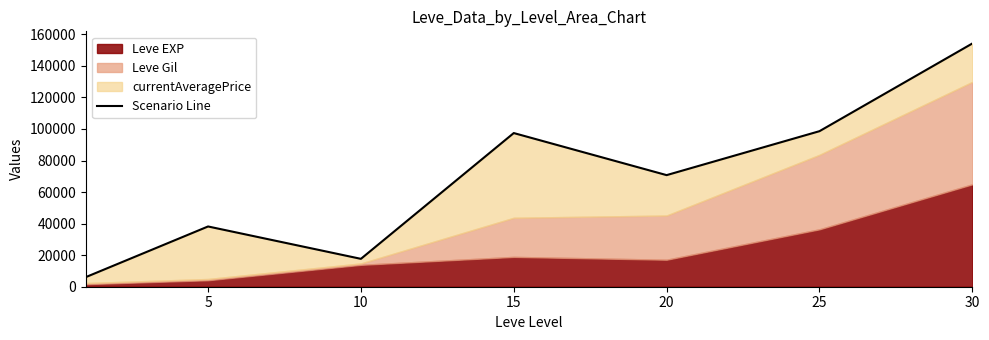

Which has a higher value, 30 or 15?

30